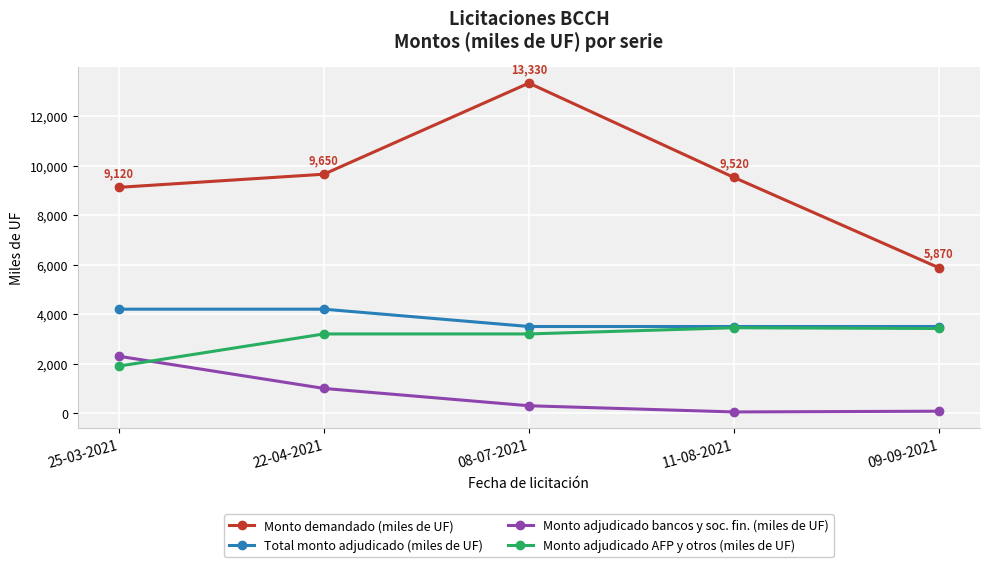

Does the chart display data point markers on the line(s)?

Yes